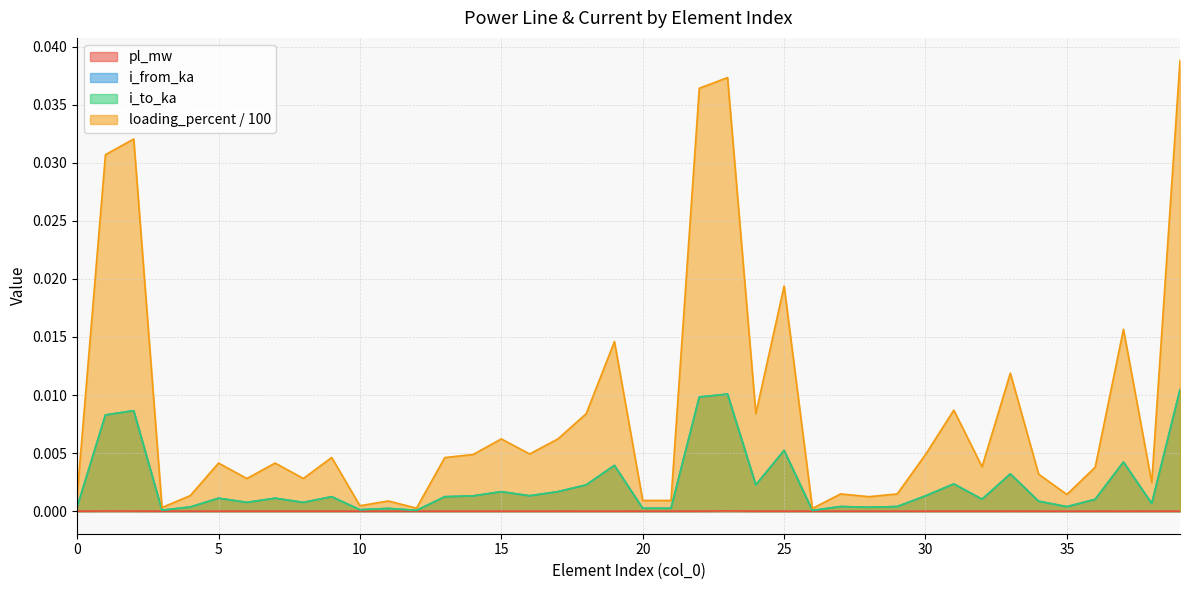

At which category does pl_mw reach its first local peak?

1